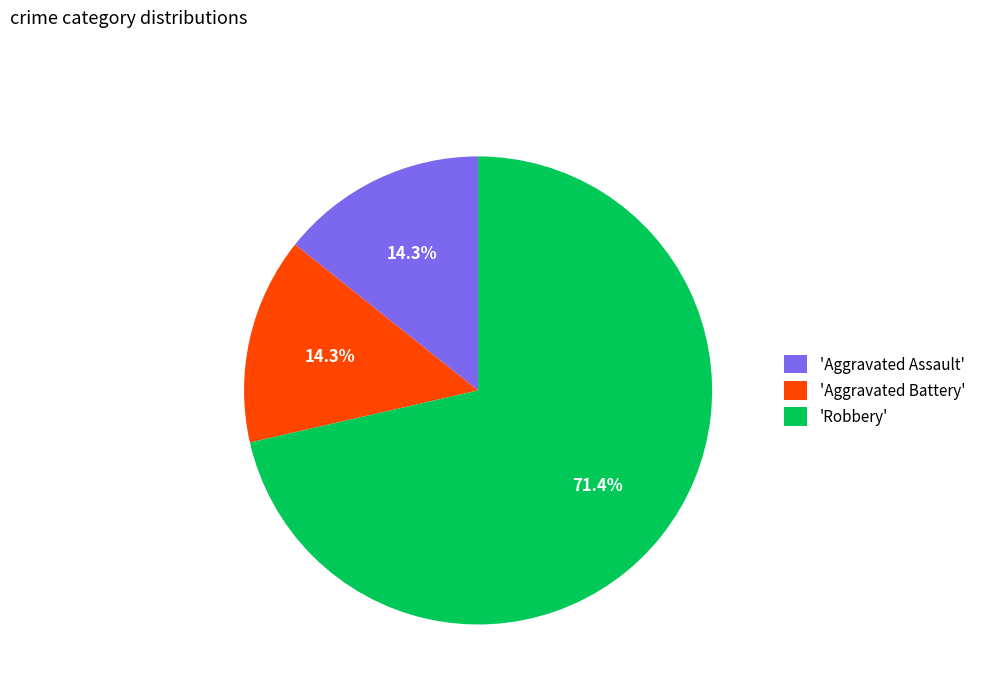

Is there any slice that represents more than half of the pie?

Yes